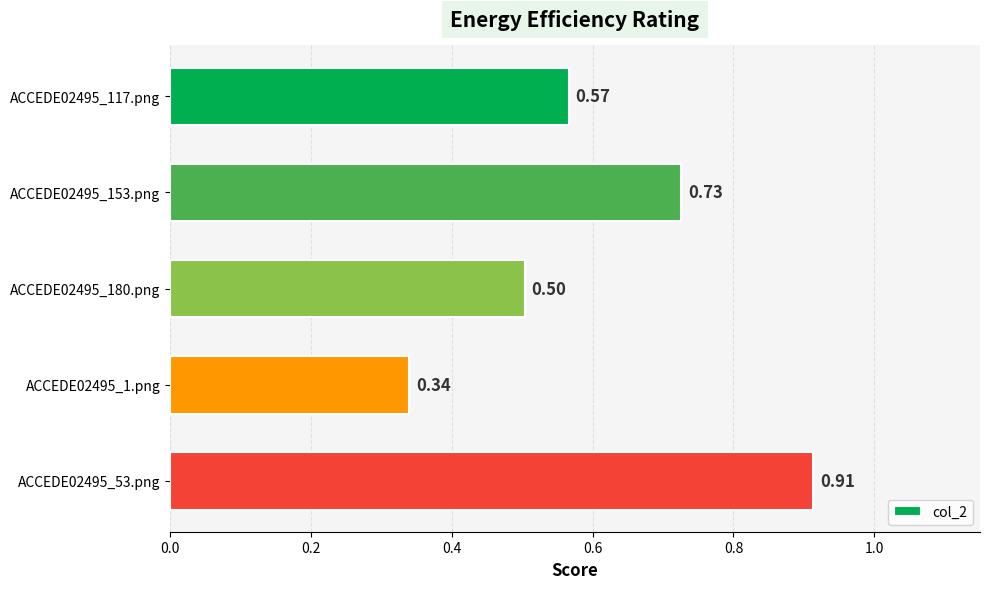

What is the difference between the values at ACCEDE02495_53.png and ACCEDE02495_180.png?

0.4